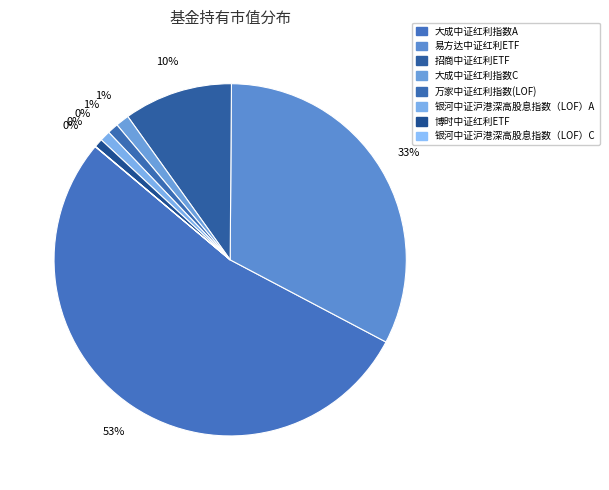

How many segments does this pie chart have?

8